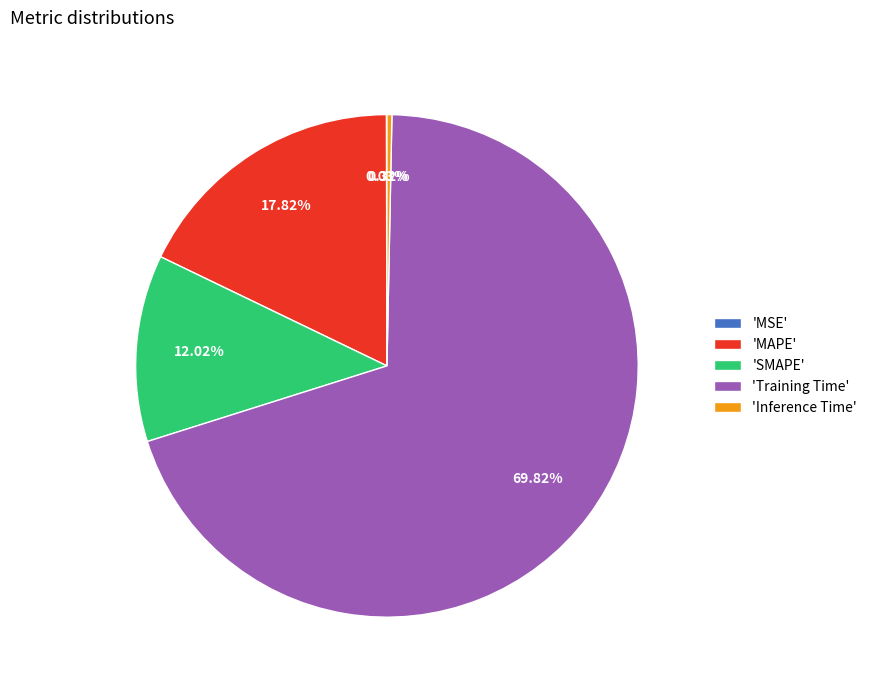

Which slice is the largest?

'Training Time'